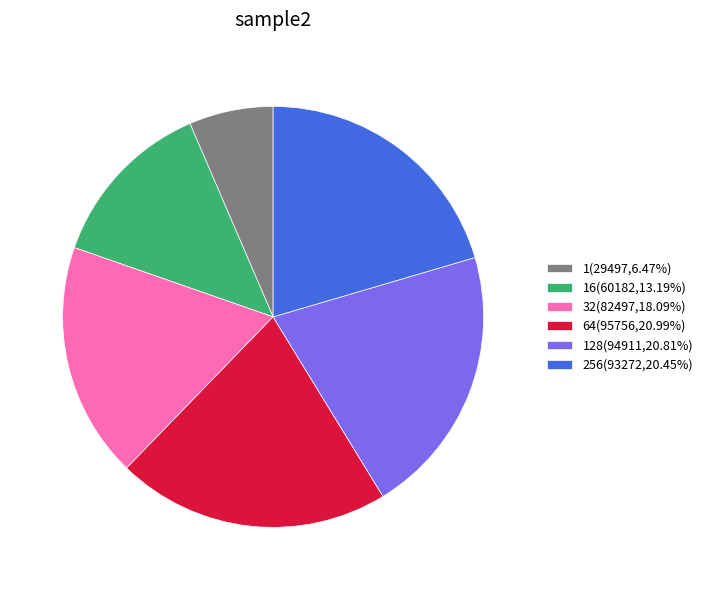

Do 16(60182,13.19%) and 256(93272,20.45%) together represent more than half of the pie?

No